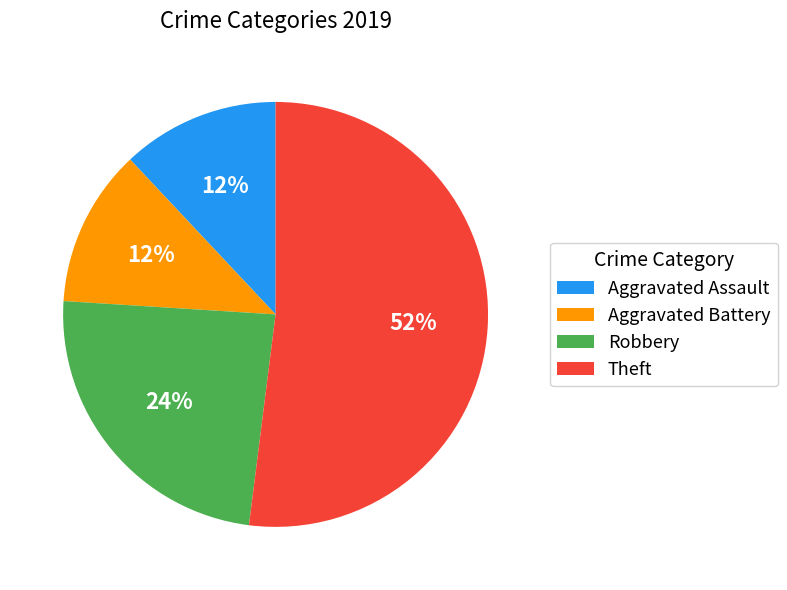

To the nearest percent, what percentage of the pie is Robbery?

24%